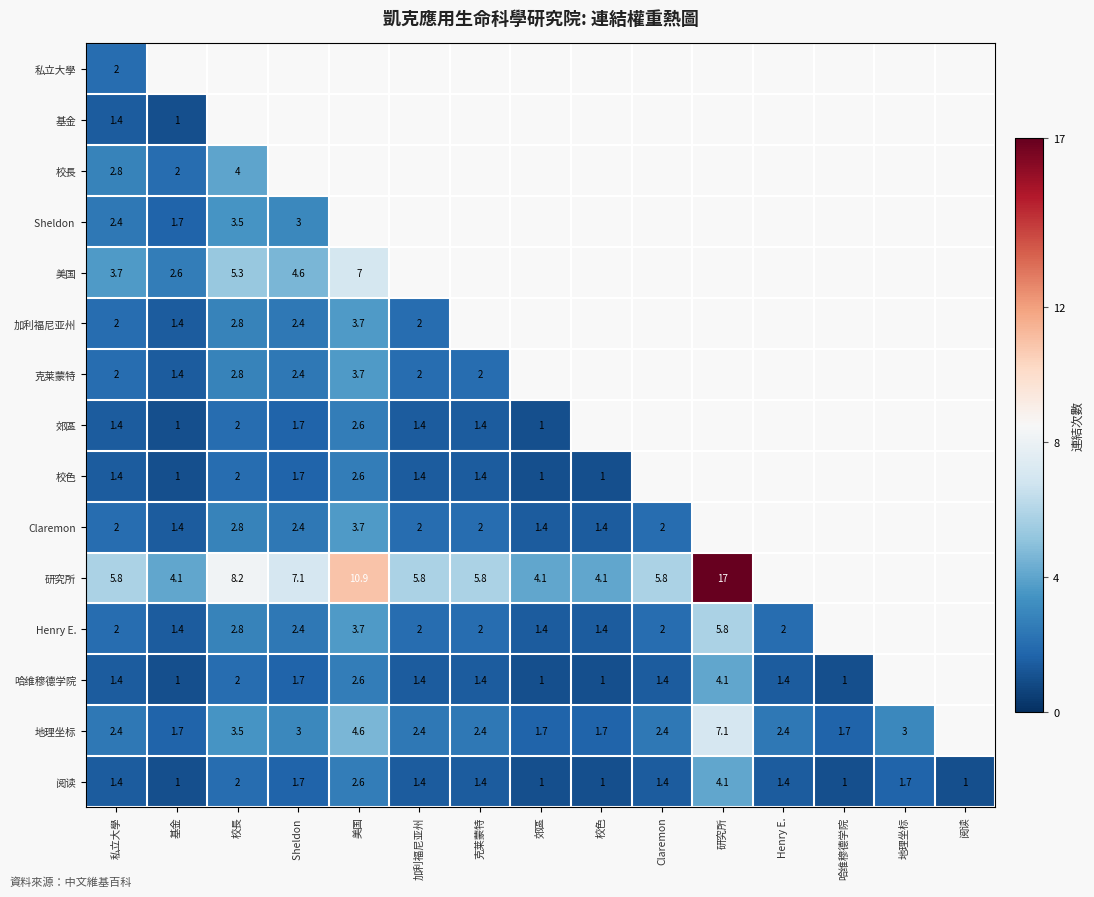

How many series are shown in this chart?

15